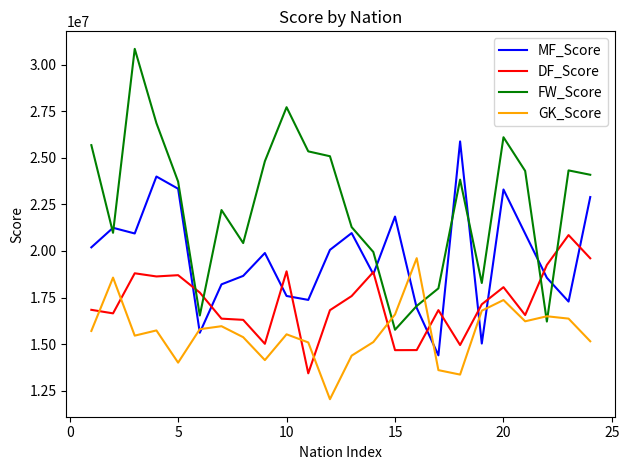

Which series has the largest total across all categories?

FW_Score